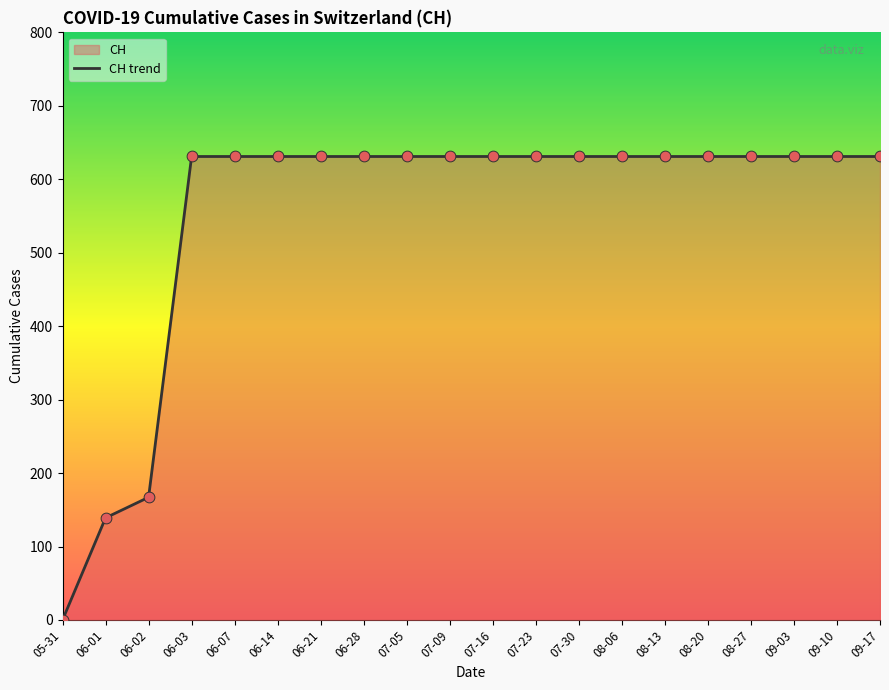

What is the change in value from 06-01 to 06-02?

+28